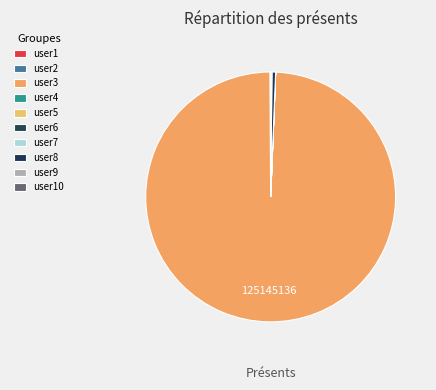

To the nearest percent, what is the difference between the largest and smallest slice percentages?

99%